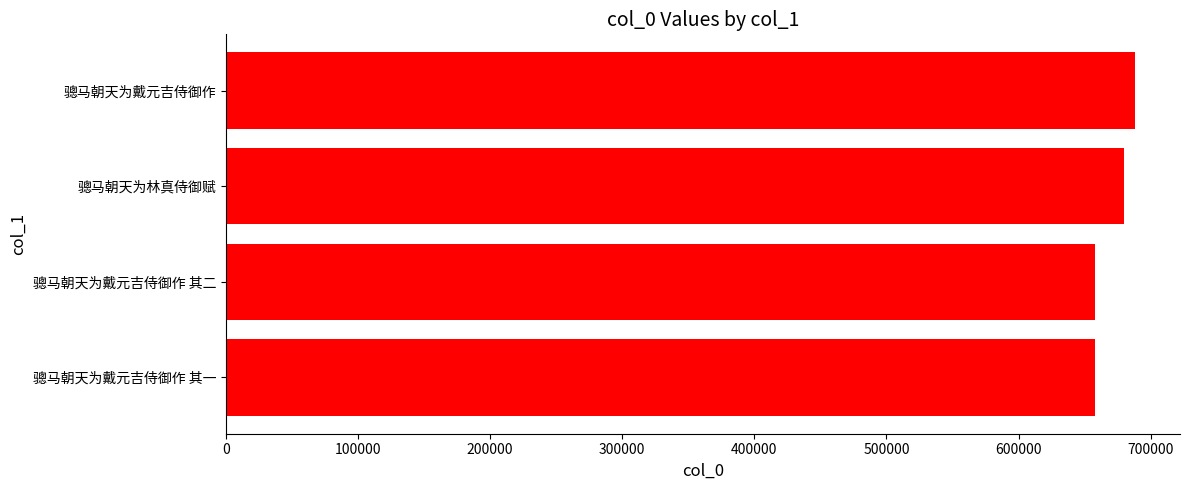

The chart shows a value of 1154283 at 骢马朝天为戴元吉侍御作. True or false?

False